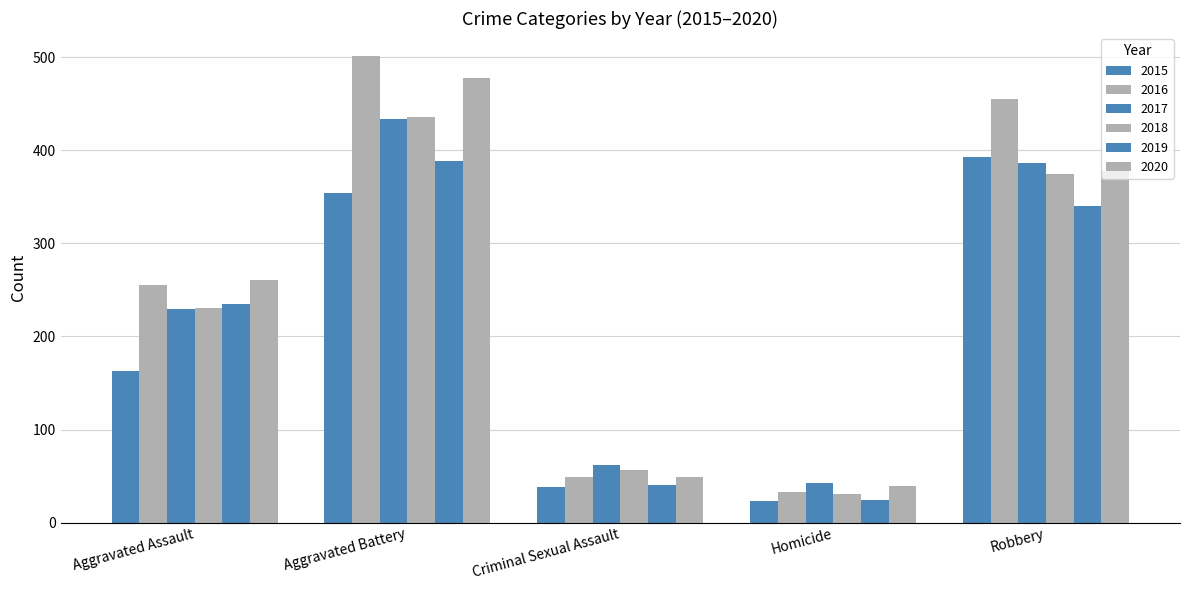

How many data points does each series have?

5